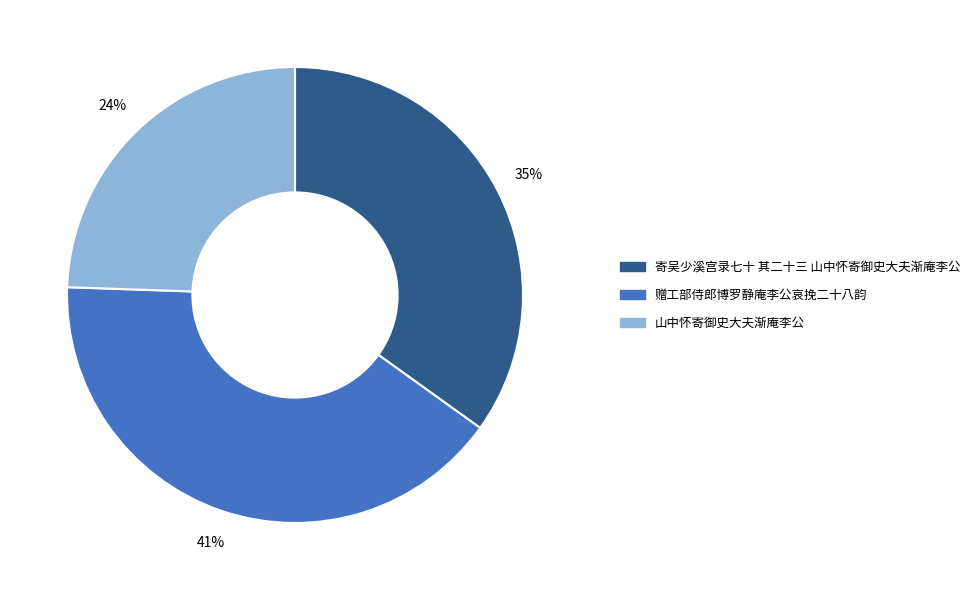

Count the number of slices in the pie.

3